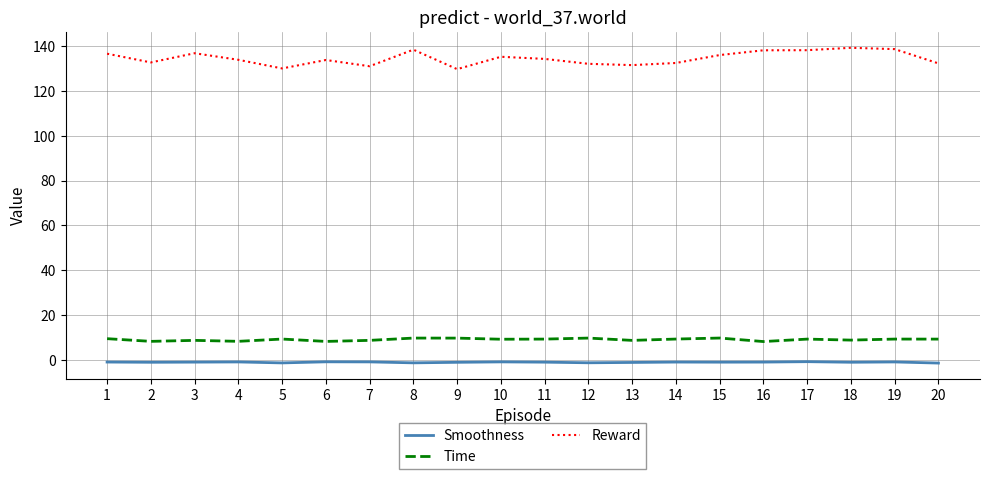

What is the difference between the maximum and minimum values in the Reward series?

9.5